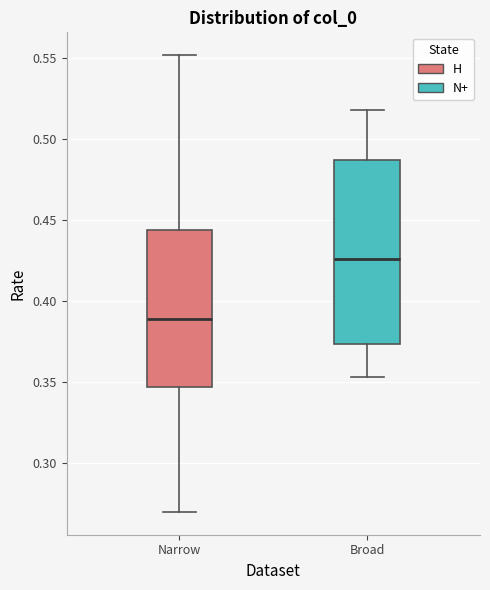

Reading left to right, transcribe this box plot: for each box, give where its median line is, the range the box spans, and where its two whiskers end, as read against the y-axis. The values are not printed on the chart, so give them approximately, as read against the axis.

Narrow: median 0.390, box 0.345 to 0.445, whiskers 0.270 to 0.550
Broad: median 0.425, box 0.375 to 0.485, whiskers 0.355 to 0.520